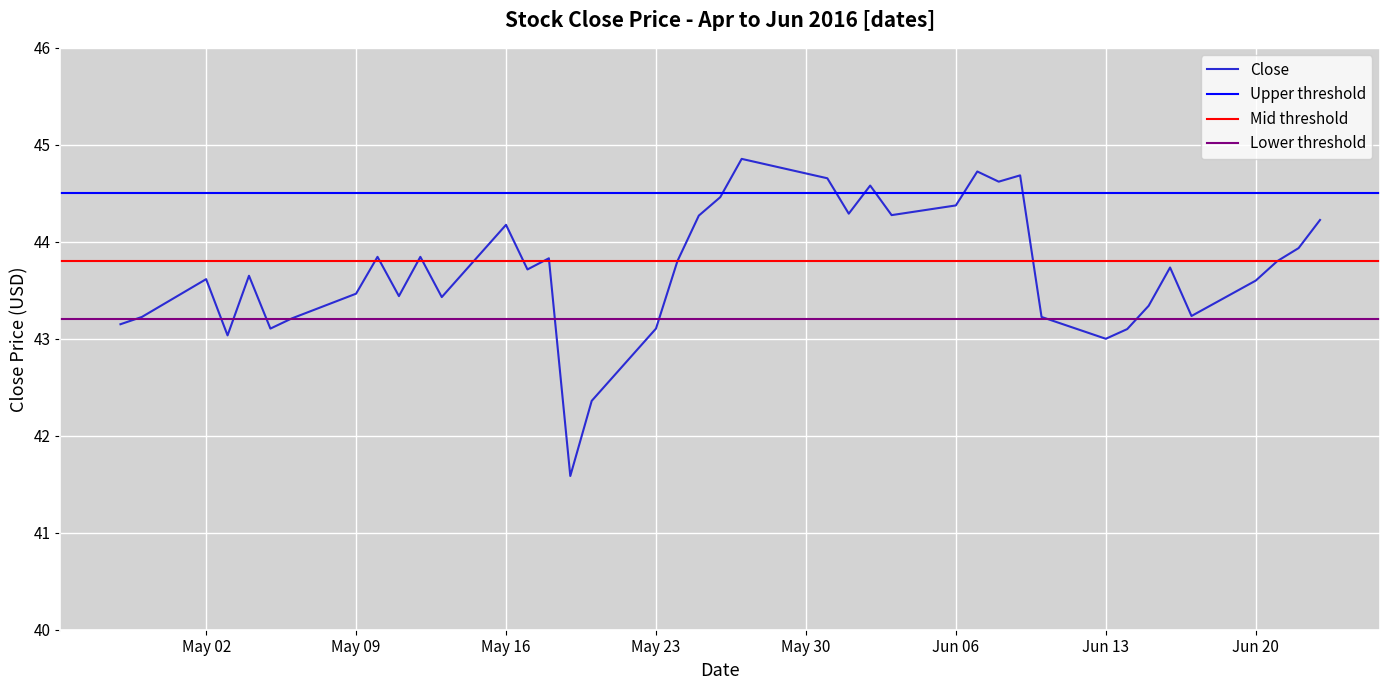

What is the sum of all values?

1748.6